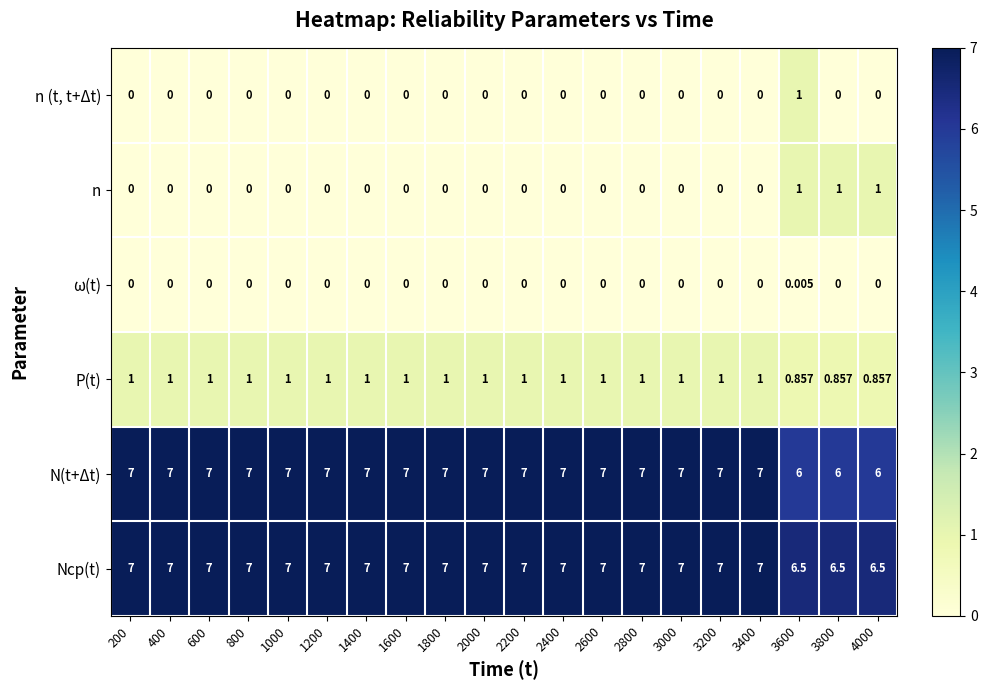

How many series are shown in this chart?

6